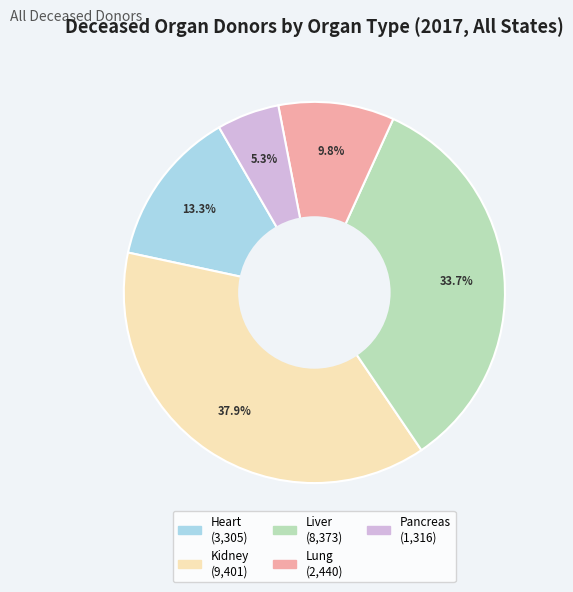

How much of the chart is everything except Heart?

86.7%